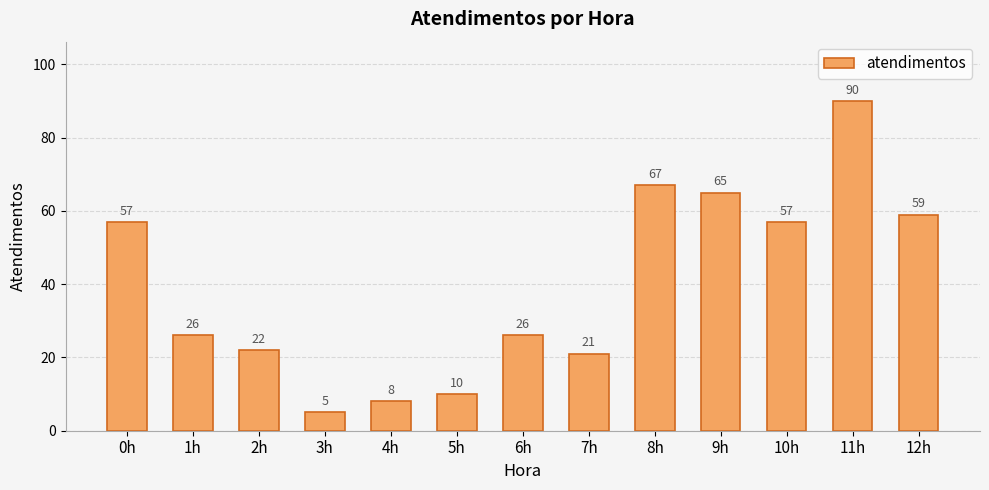

The value at 10h is 57. True or false?

True